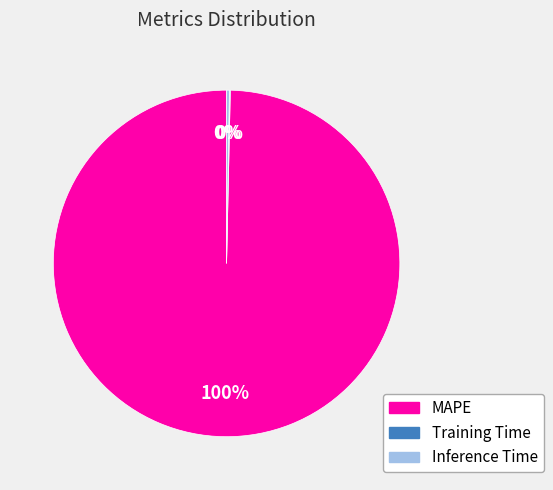

What is the largest slice in the pie chart?

MAPE